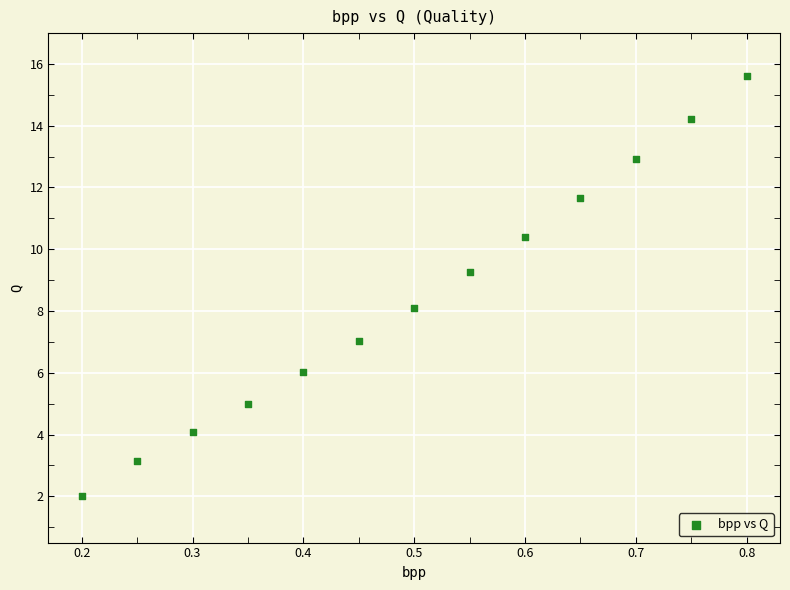

What is the range of Y values (max minus min)?

13.6